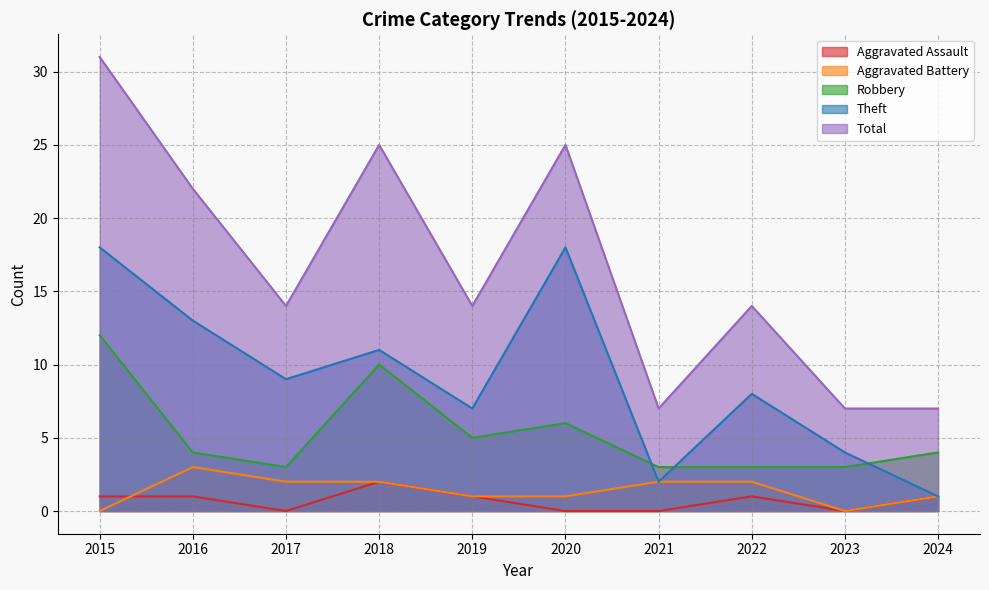

Which label corresponds to the largest value in the chart?

2015